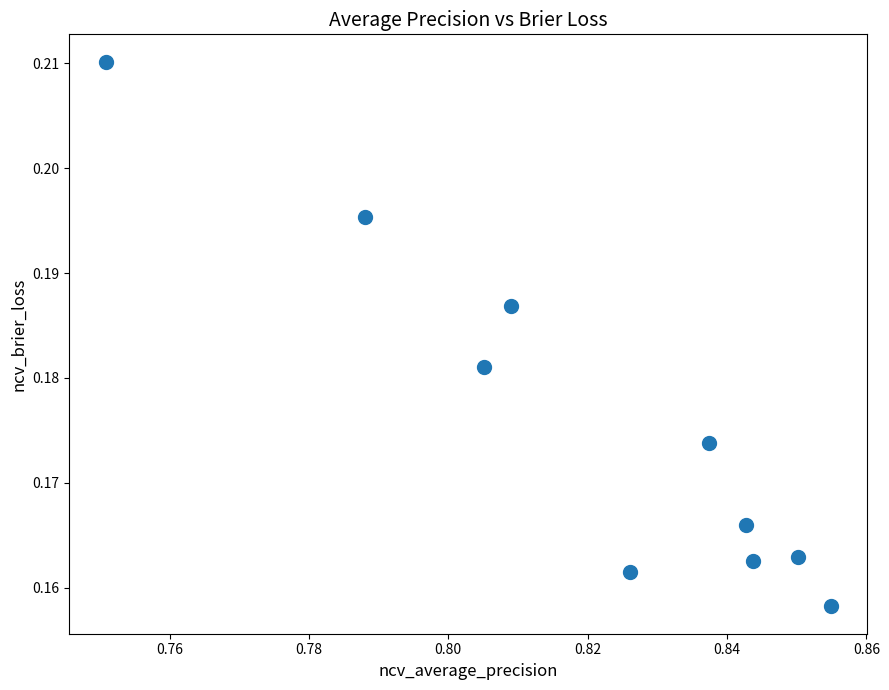

What is the average X value?

0.8